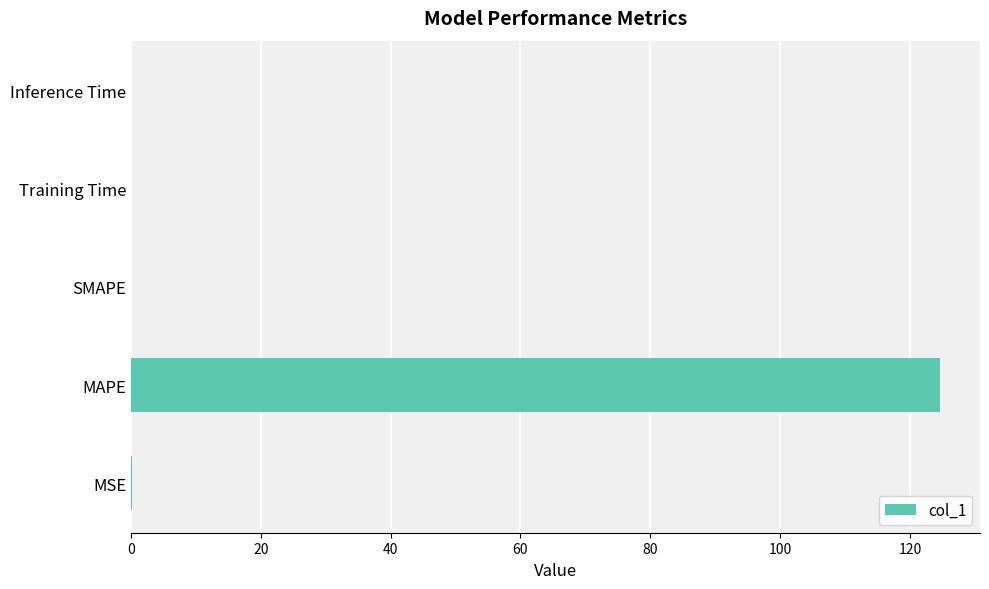

Which has a higher value, MSE or MAPE?

MAPE